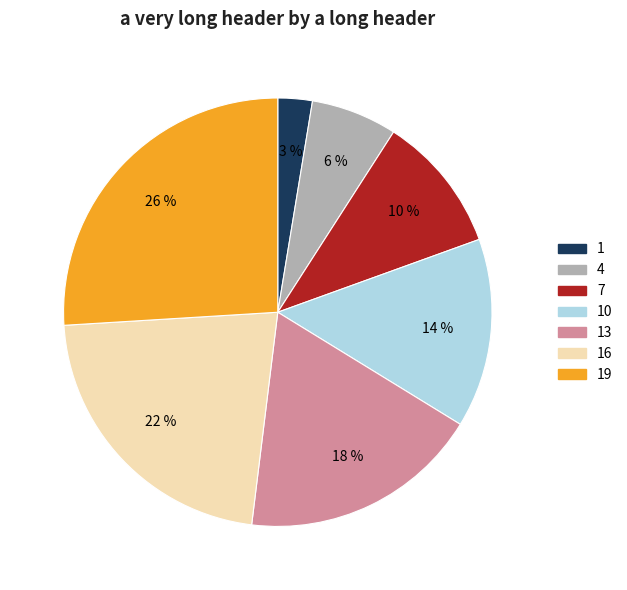

Does any single category account for the majority?

No